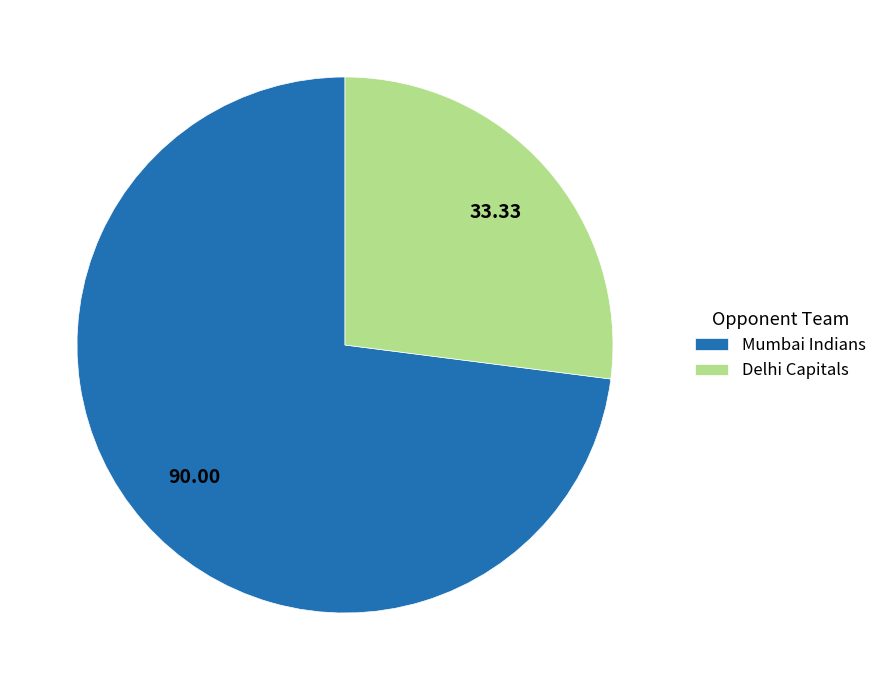

Which slice is the largest?

Mumbai Indians